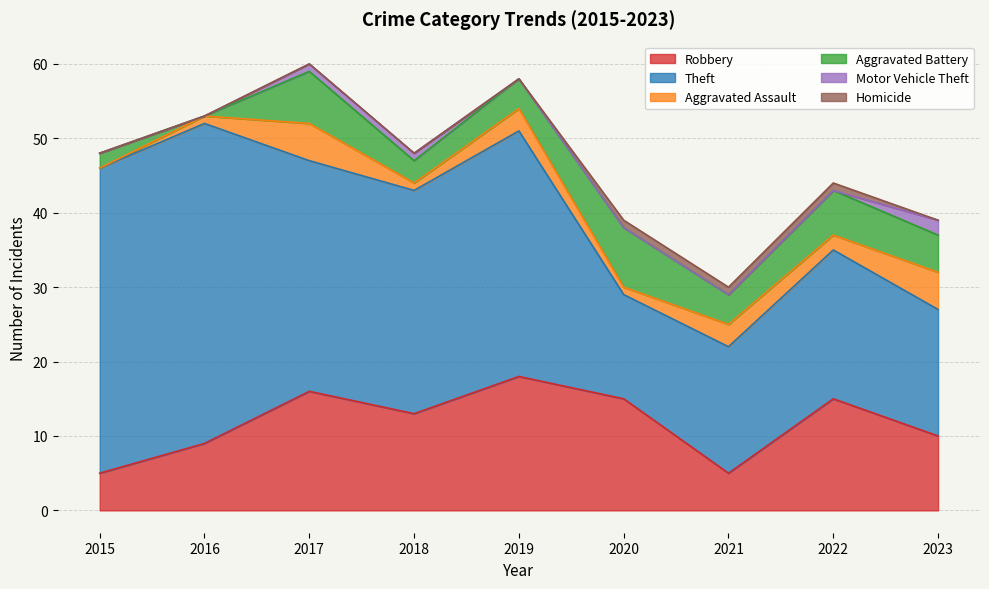

List the series in order of their peak value, lowest first.

Homicide, Motor Vehicle Theft, Aggravated Assault, Aggravated Battery, Robbery, Theft